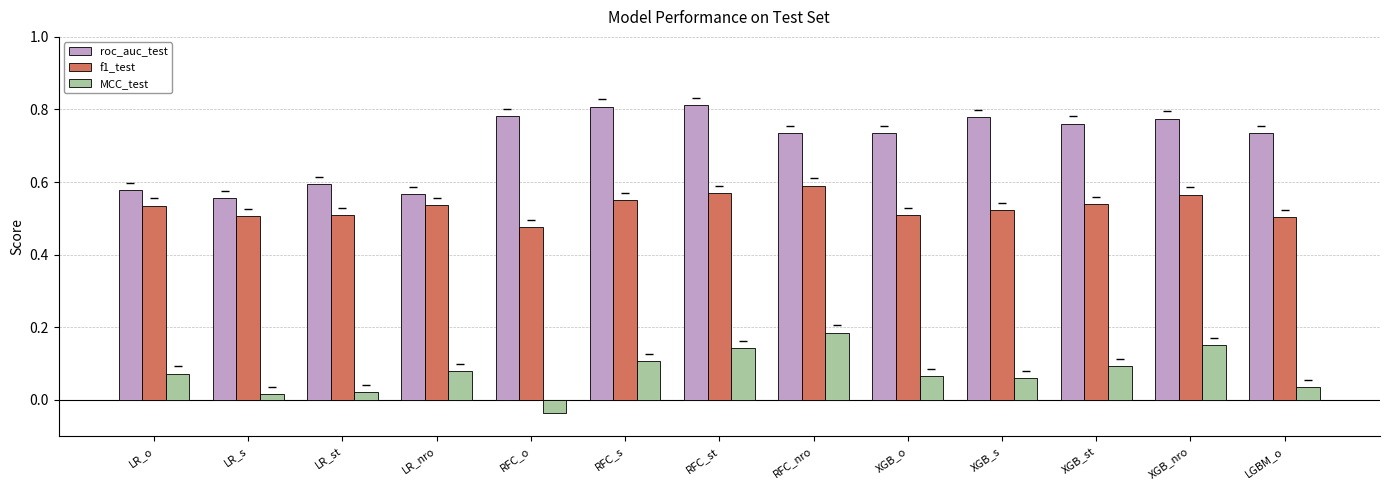

What is the total value across all series at RFC_nro?

1.5